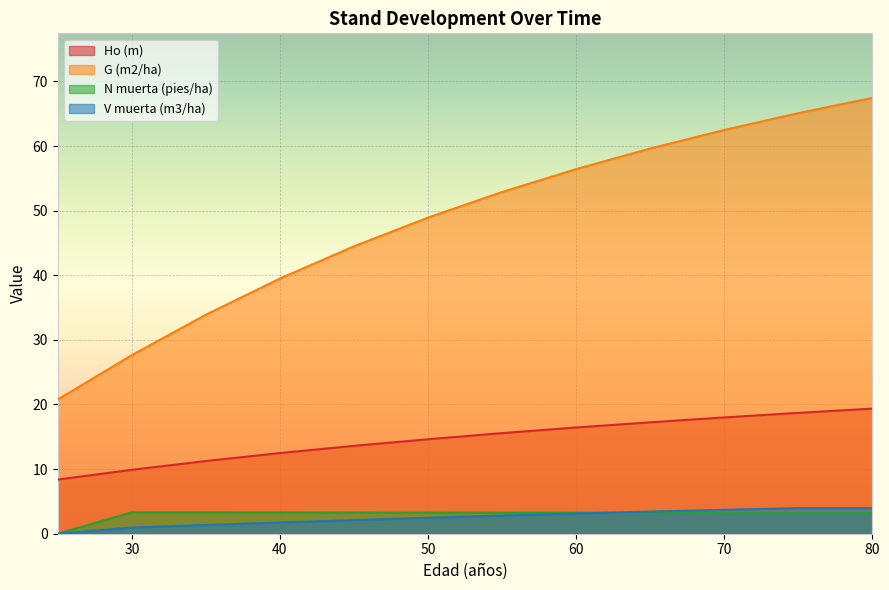

What are all the series names shown in the legend?

Ho (m), G (m2/ha), N muerta (pies/ha), V muerta (m3/ha)